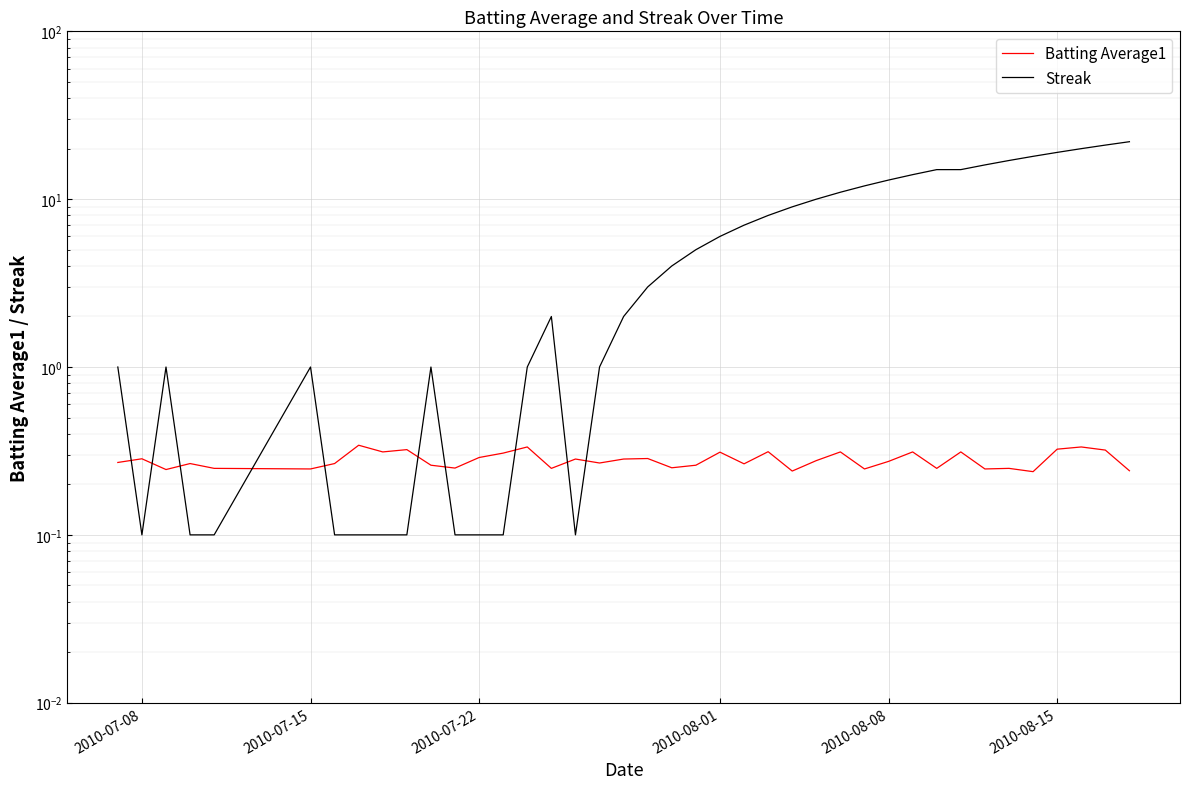

Which series has the largest total across all categories?

Streak